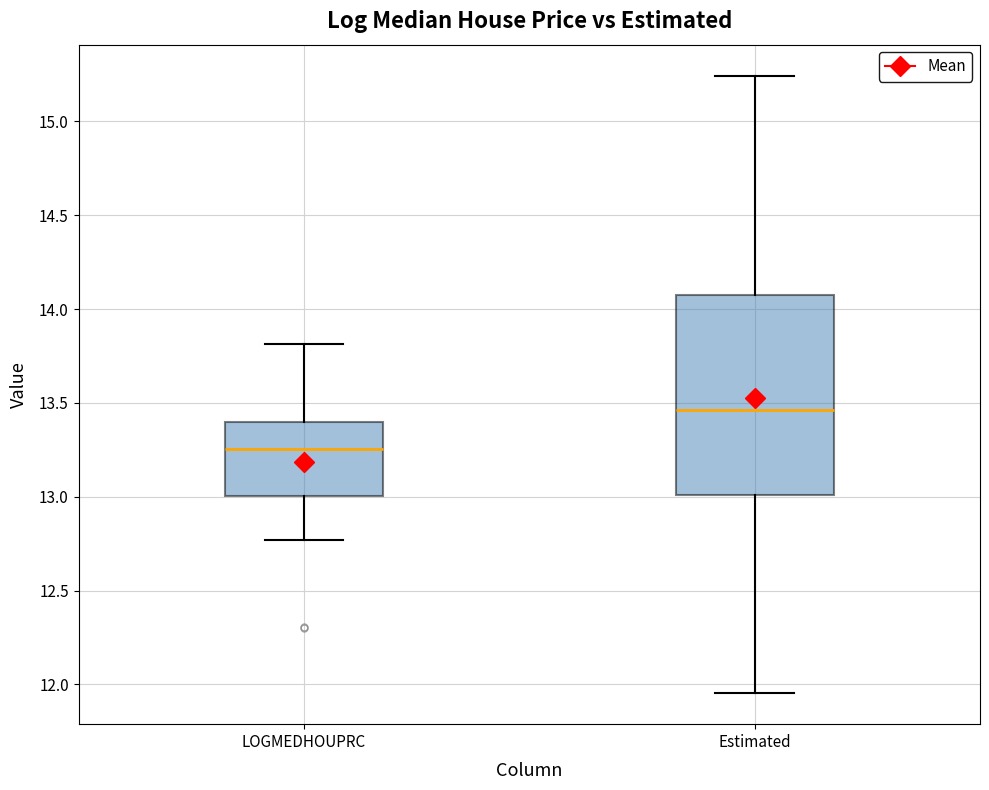

Where is the upper edge of the box for LOGMEDHOUPRC on the y-axis? The values are not printed on the chart, so give them approximately, as read against the axis.

13.40